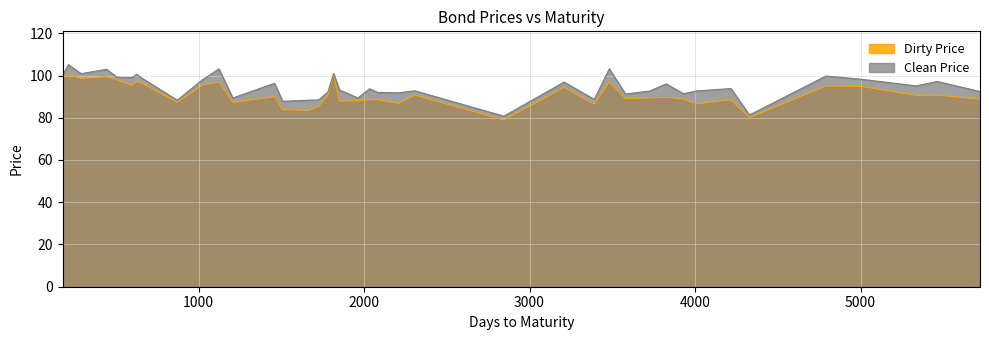

Which has a higher value, 2033 or 5463?

5463